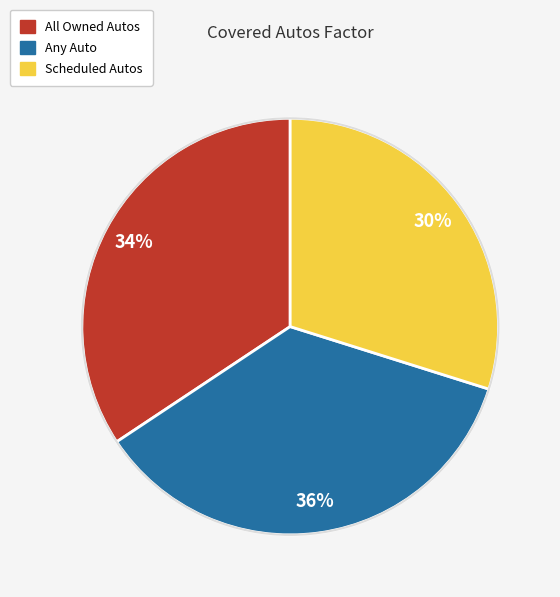

Is there any slice that represents more than half of the pie?

No